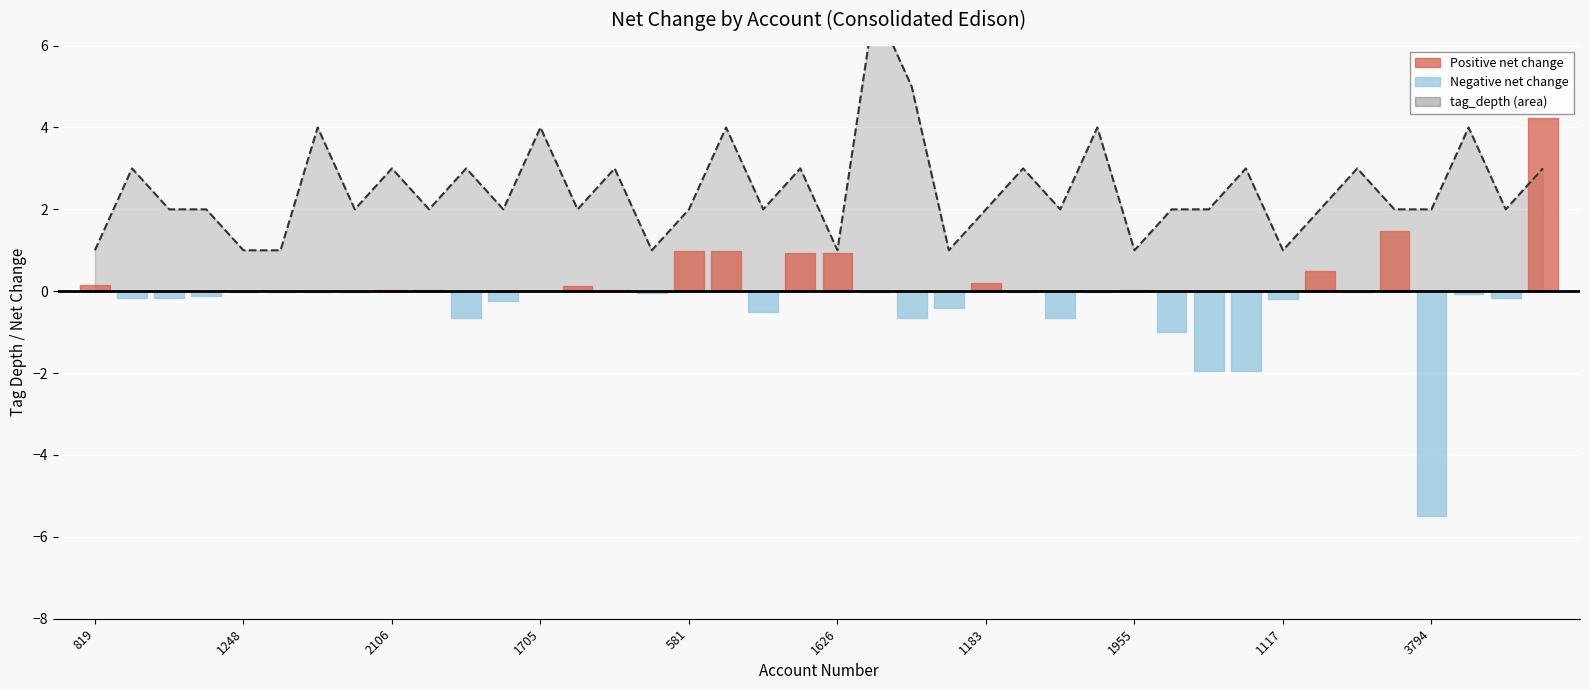

What is the difference between the maximum and second lowest values?

6